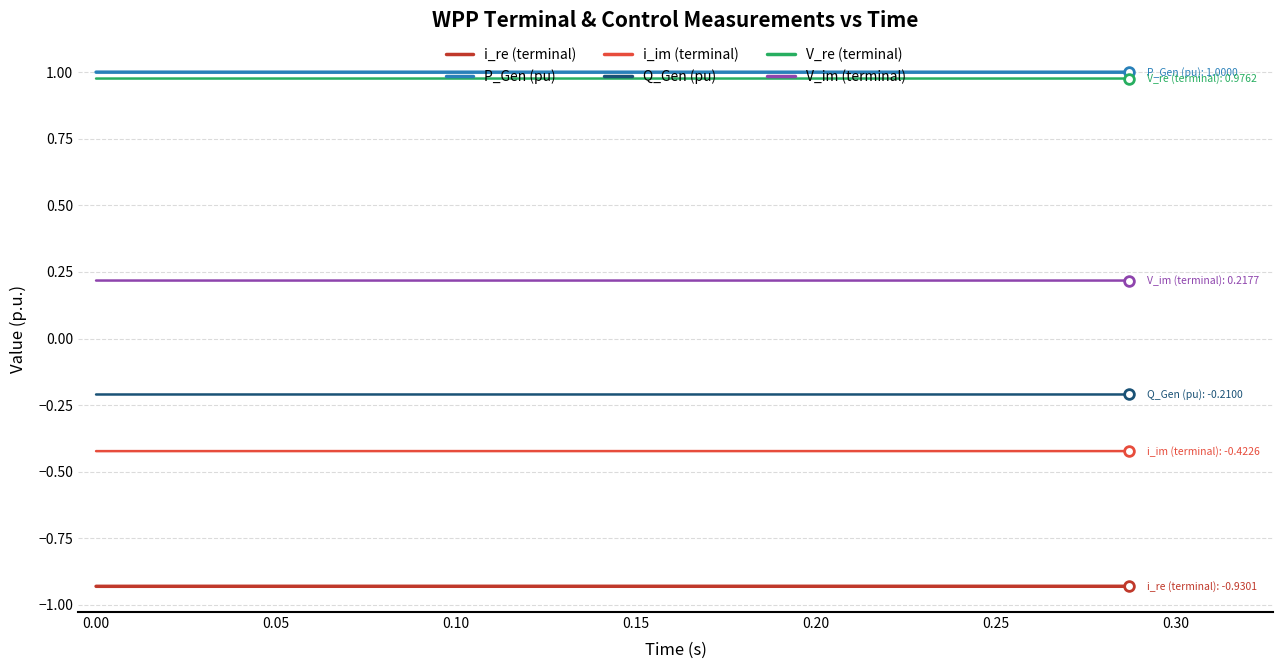

True or false: i_im (terminal) and i_re (terminal) intersect in this chart.

False